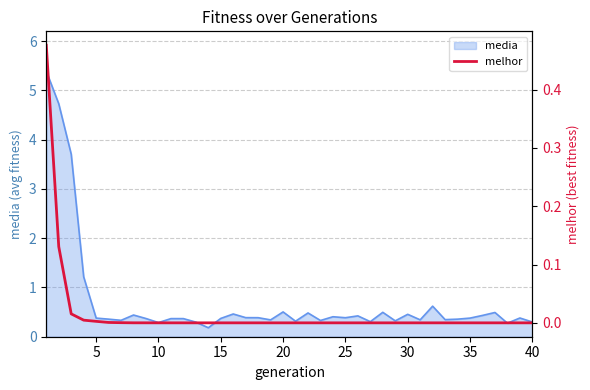

The media series shows 0.1 at 40. True or false?

False